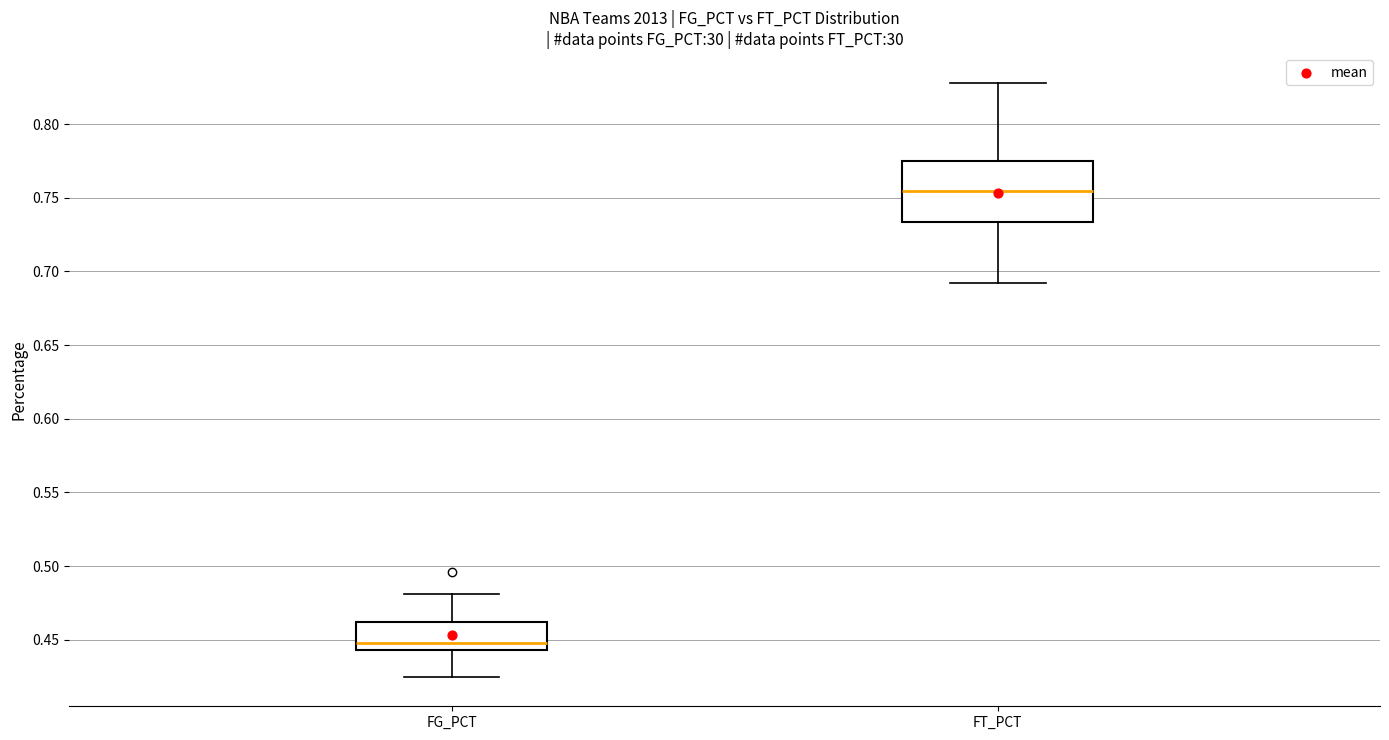

Reading left to right, transcribe this box plot: for each box, give where its median line is, the range the box spans, and where its two whiskers end, as read against the y-axis. The values are not printed on the chart, so give them approximately, as read against the axis.

FG_PCT: median 0.450, box 0.445 to 0.460, whiskers 0.425 to 0.480
FT_PCT: median 0.755, box 0.735 to 0.775, whiskers 0.690 to 0.830